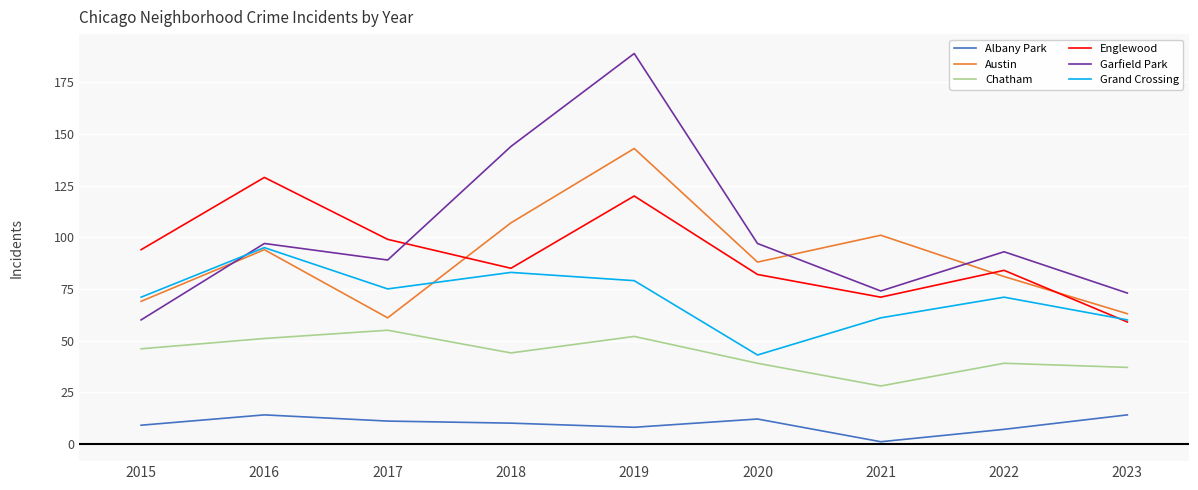

True or false: Englewood has a value of 13 at 2023.

False